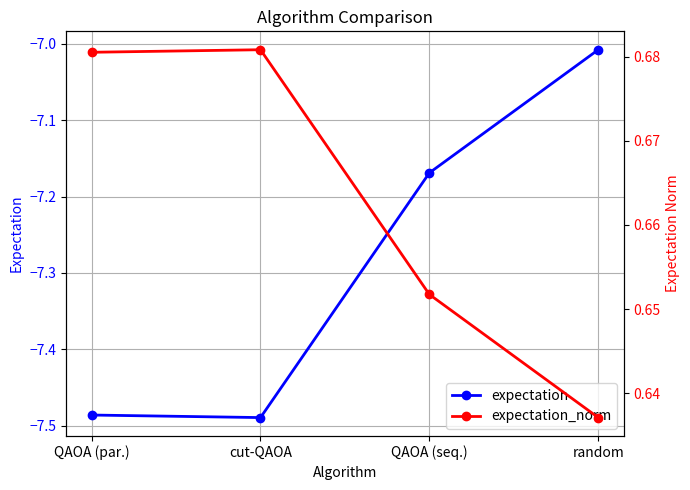

What is the label of the 2nd point from the left?

cut-QAOA